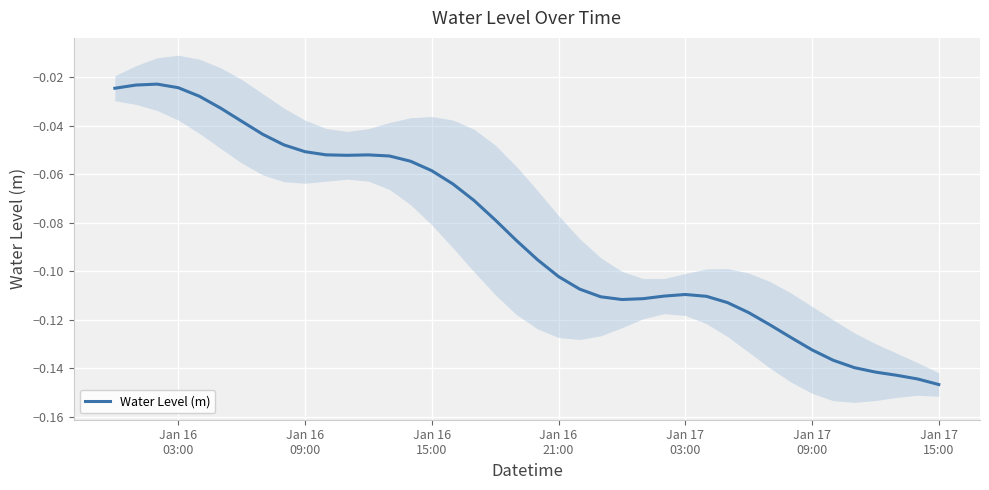

What is the difference between the second highest and minimum values?

0.1